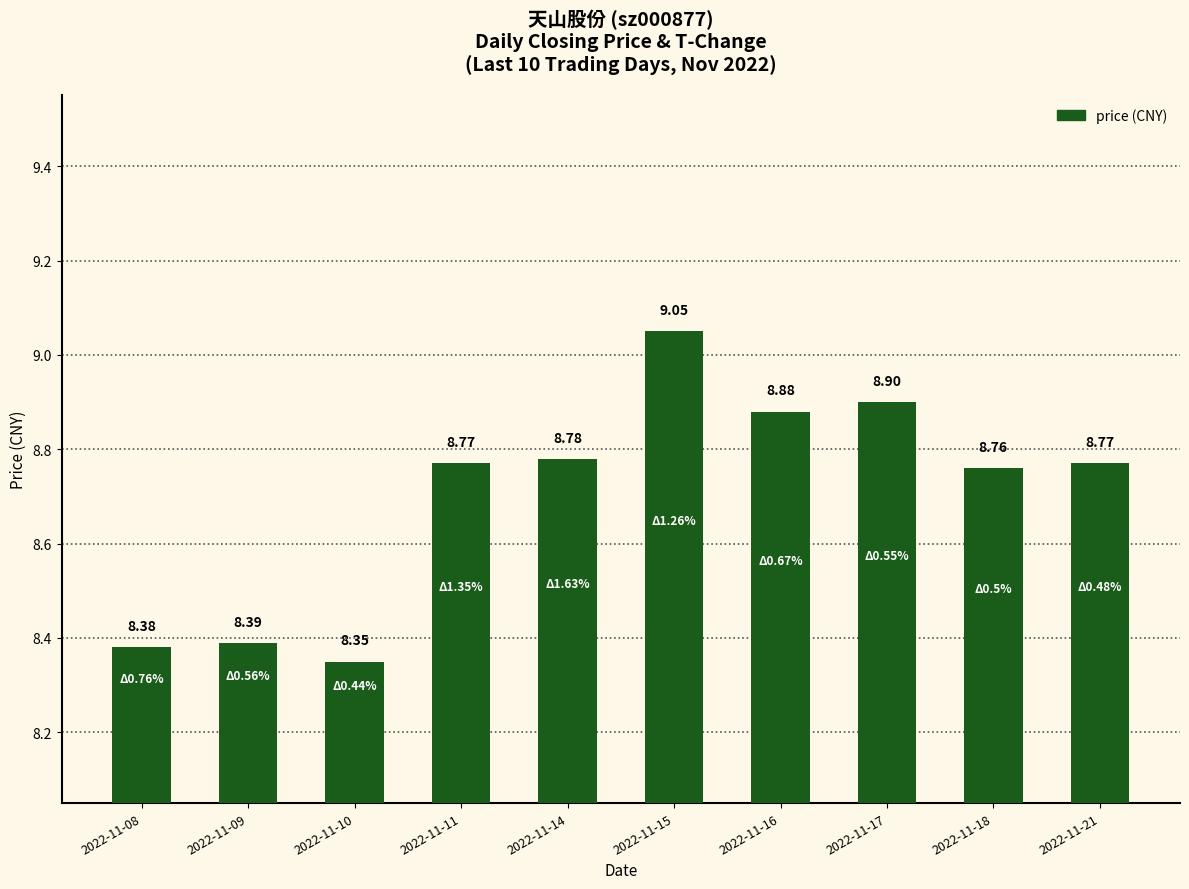

Approximately how many times larger is the value at 2022-11-18 compared to 2022-11-16?

1.0